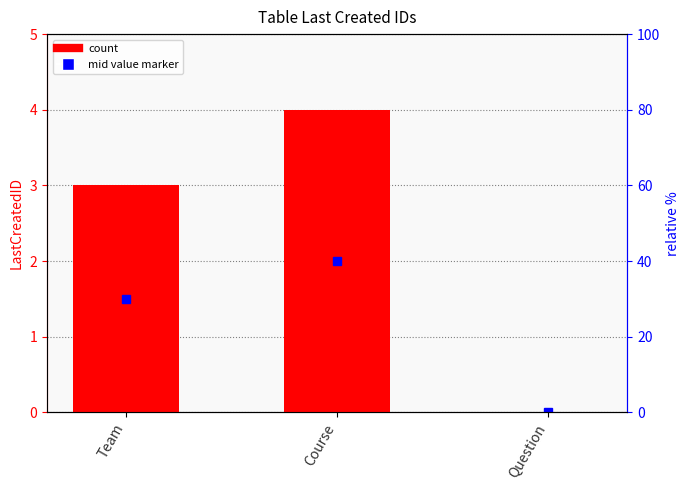

Between Question and Course, which is larger?

Course